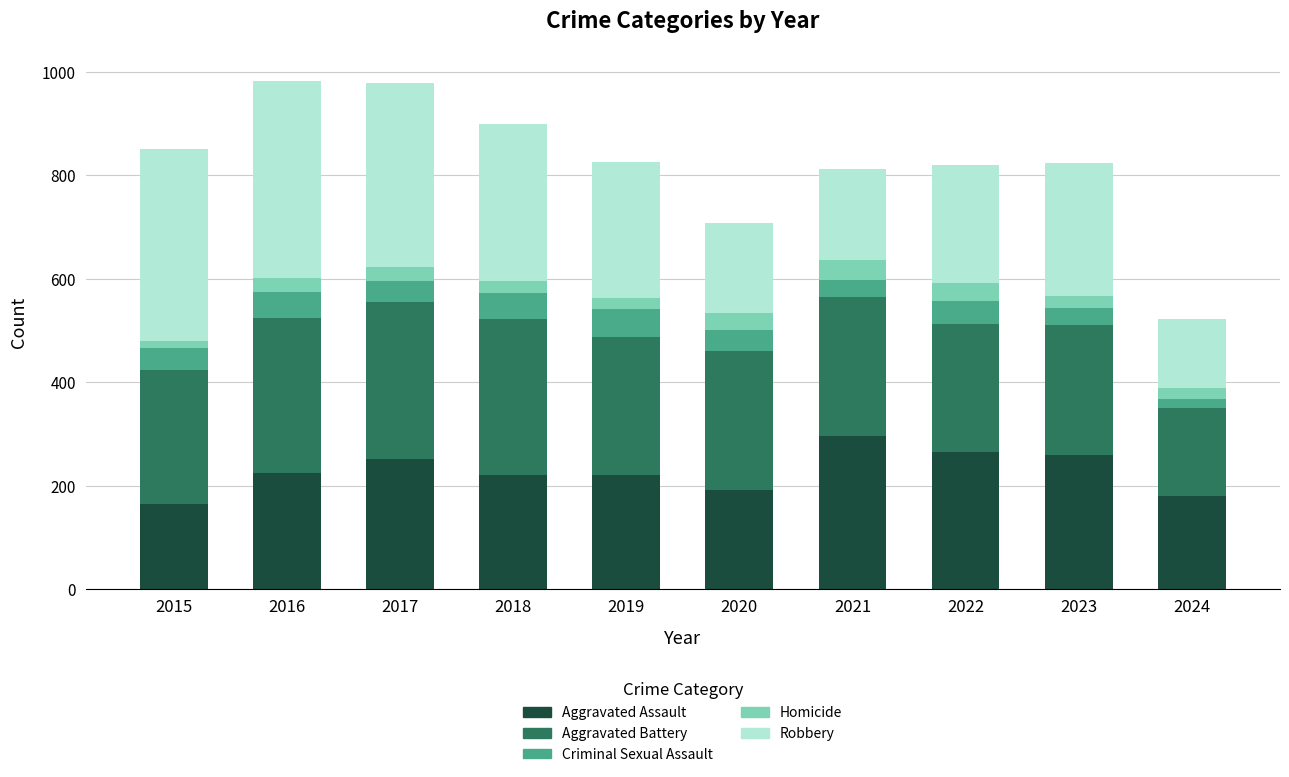

Are the bars grouped side by side (vs. stacked)?

No